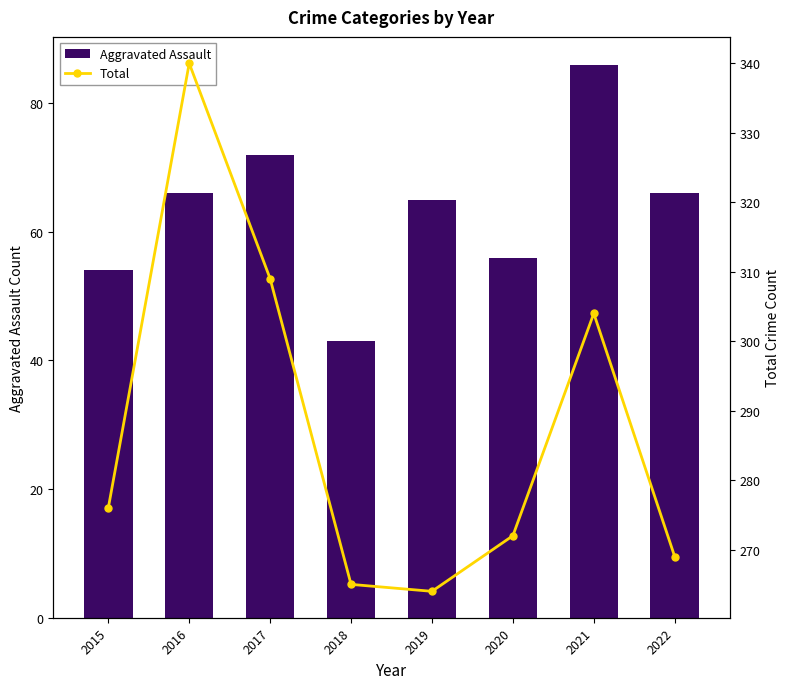

What is the greatest value displayed?

340